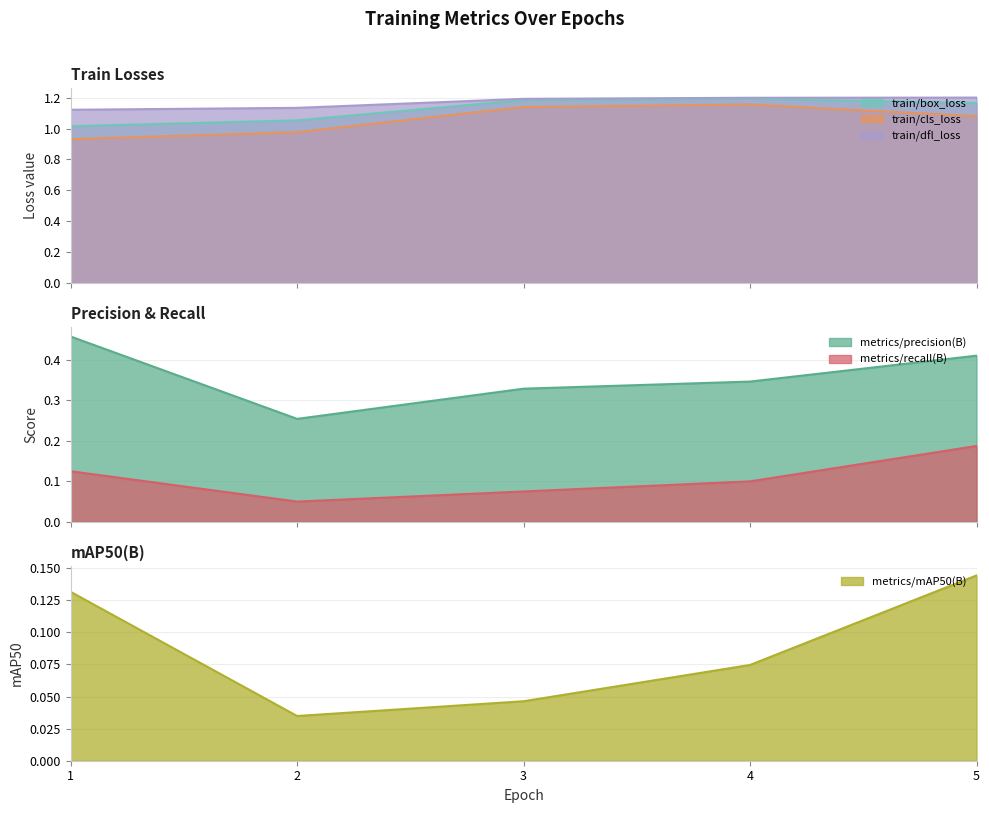

What is the average value of the train/box_loss series?

1.1